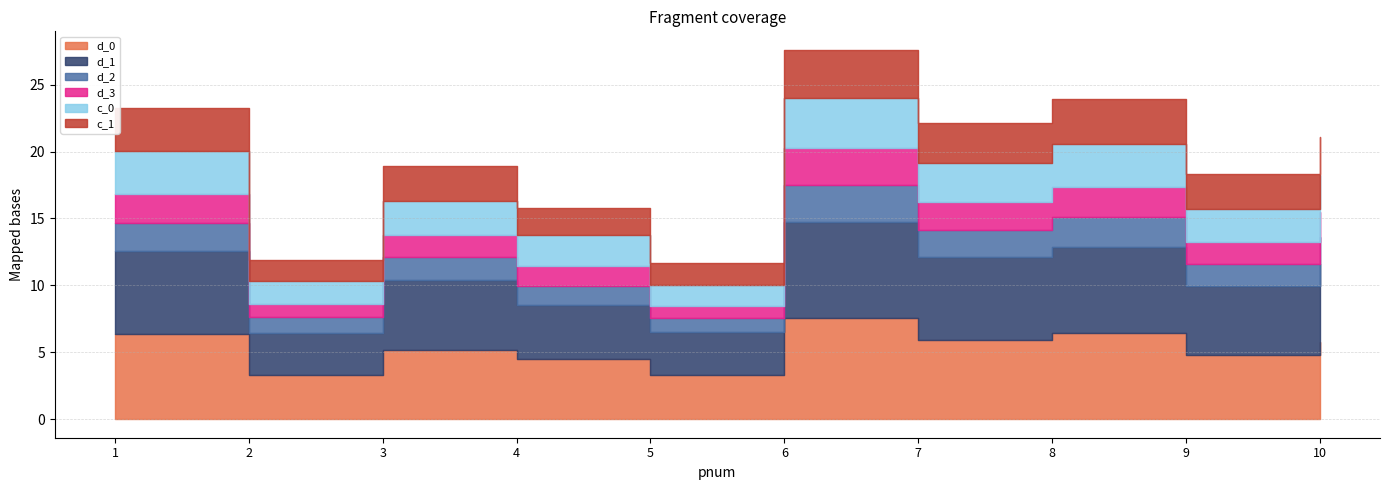

Reading left to right, extract all data points from this chart.

d_0: 1=6.4	2=3.3	3=5.2	4=4.5	5=3.3	6=7.5	7=5.9	8=6.4	9=4.8	10=5.8
d_1: 1=6.2	2=3.2	3=5.2	4=4.1	5=3.2	6=7.2	7=6.2	8=6.4	9=5.2	10=5.8
d_2: 1=2.1	2=1.2	3=1.7	4=1.4	5=1.0	6=2.8	7=2.0	8=2.2	9=1.6	10=2.0
d_3: 1=2.2	2=1.0	3=1.7	4=1.5	5=0.9	6=2.7	7=2.0	8=2.3	9=1.6	10=1.9
c_0: 1=3.2	2=1.7	3=2.5	4=2.3	5=1.6	6=3.7	7=2.9	8=3.2	9=2.4	10=2.7
c_1: 1=3.2	2=1.6	3=2.7	4=2.0	5=1.6	6=3.6	7=3.0	8=3.4	9=2.6	10=2.9